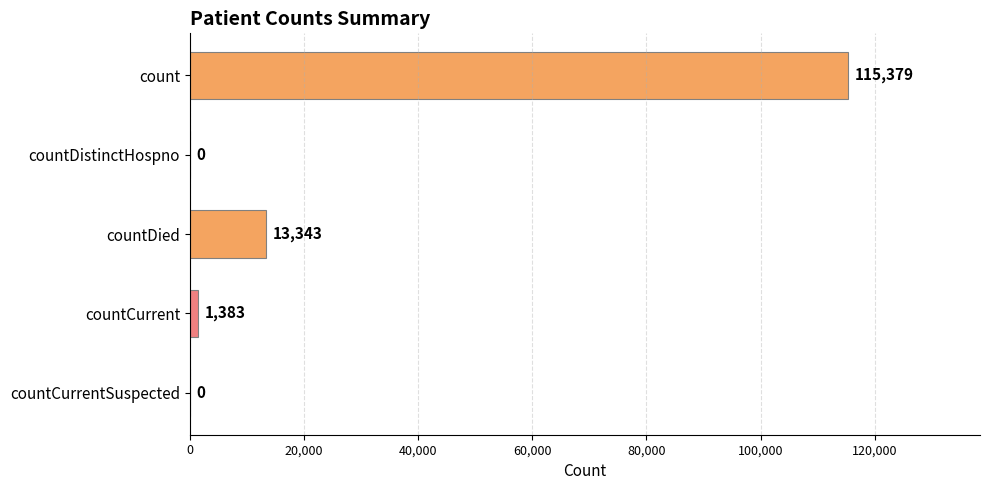

Reading top to bottom, transcribe all the data shown in this chart.

count=115379	countDistinctHospno=0	countDied=13343	countCurrent=1383	countCurrentSuspected=0